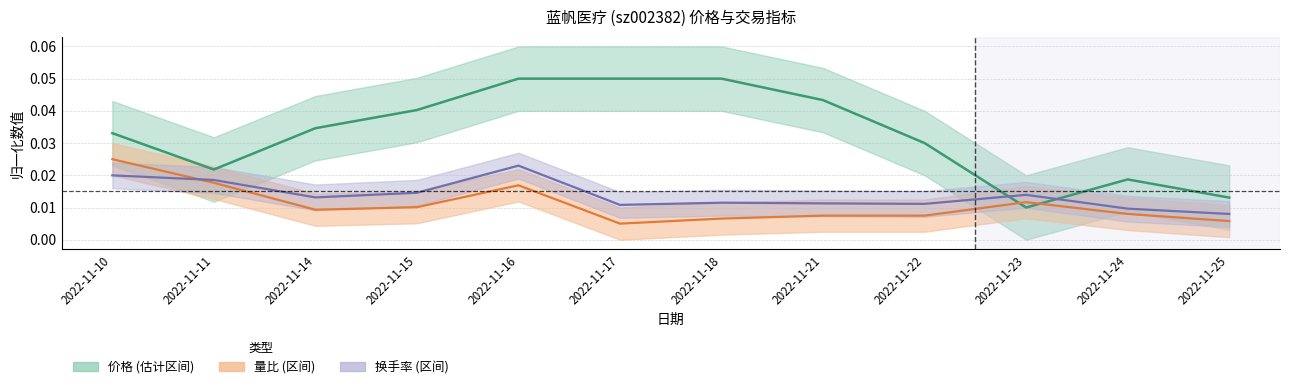

Which has a higher value, 2022-11-15 or 2022-11-17?

2022-11-17